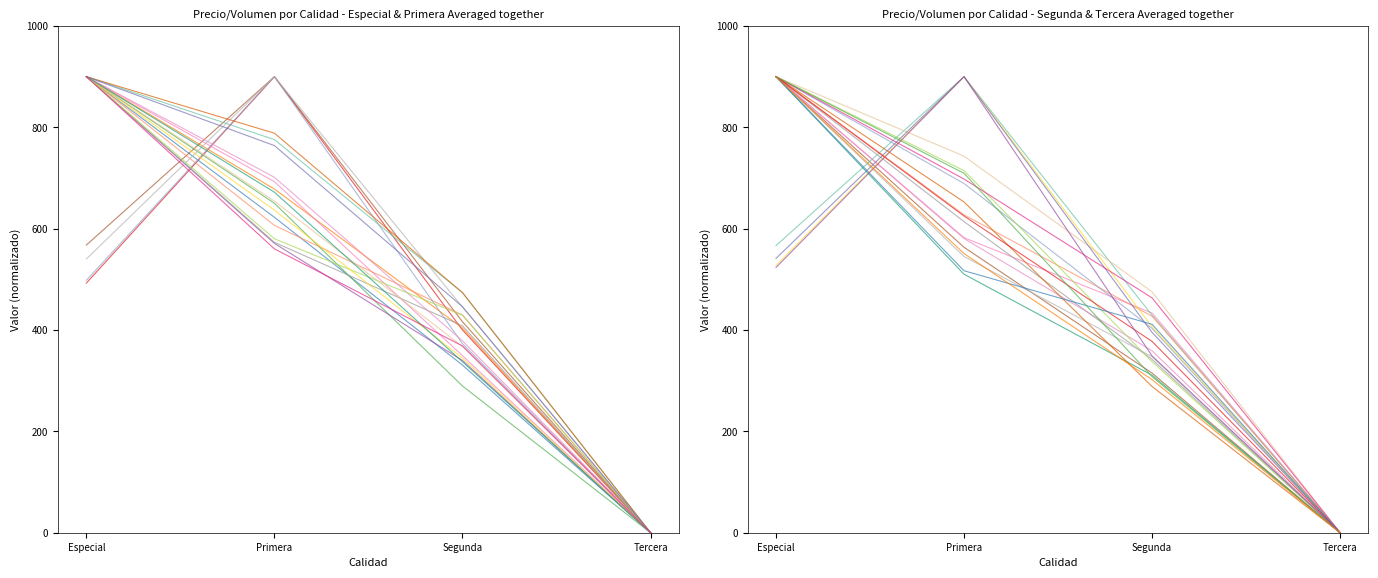

Reading left to right, extract all data points from this chart.

Volumen: Especial=527.6	Primera=900.0	Segunda=406.3	Tercera=0.0
Precio minimo: Especial=900.0	Primera=625.1	Segunda=377.5	Tercera=0.0
Precio maximo: Especial=900.0	Primera=654.4	Segunda=367.4	Tercera=0.0
Precio promedio ponderado: Especial=900.0	Primera=678.2	Segunda=403.8	Tercera=0.0
Precio $/Kg: Especial=900.0	Primera=636.7	Segunda=344.6	Tercera=0.0